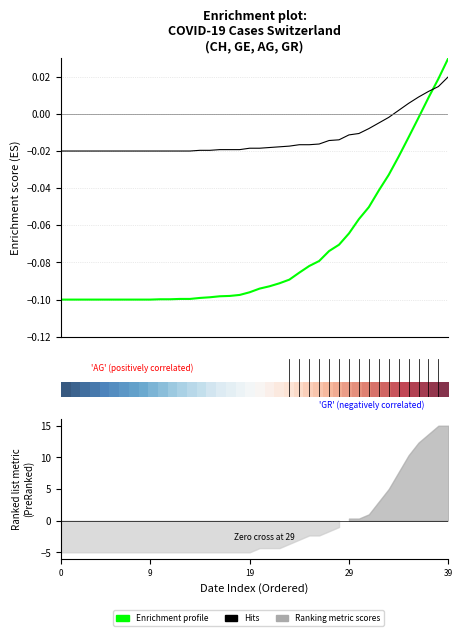

Which category has the highest value in the Enrichment profile series?

39